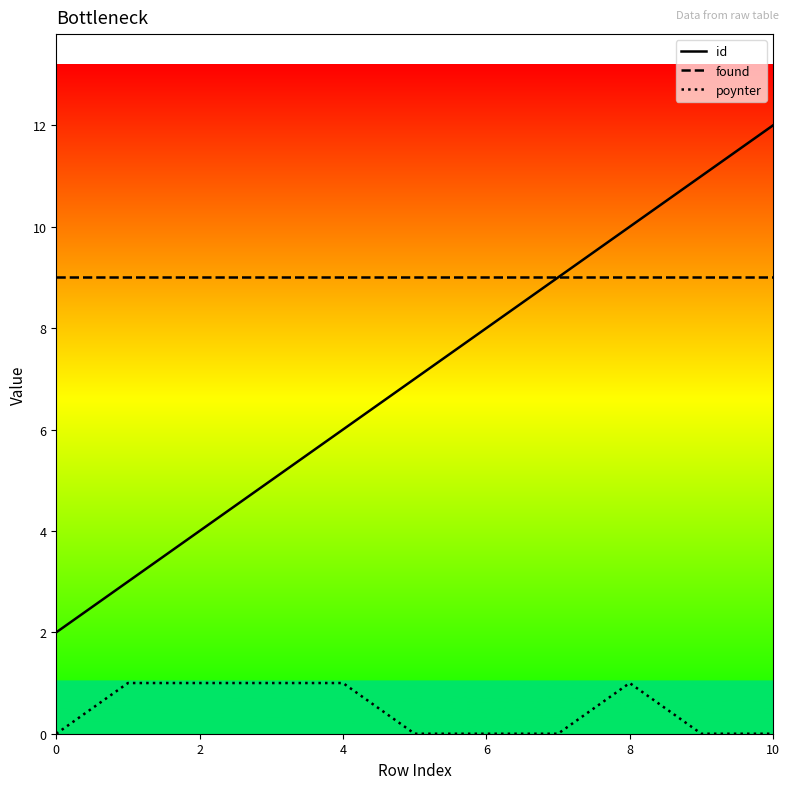

What are all the series names shown in the legend?

id, found, poynter